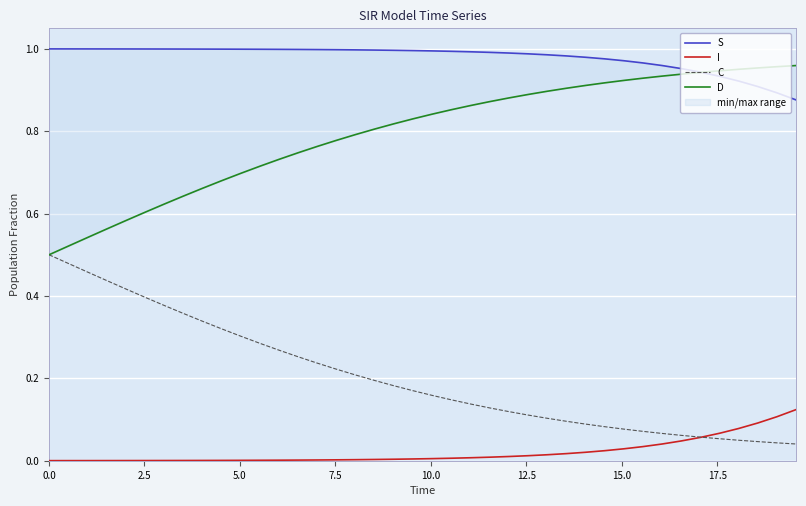

What is the value of the I point at the 35th from the left?

0.1